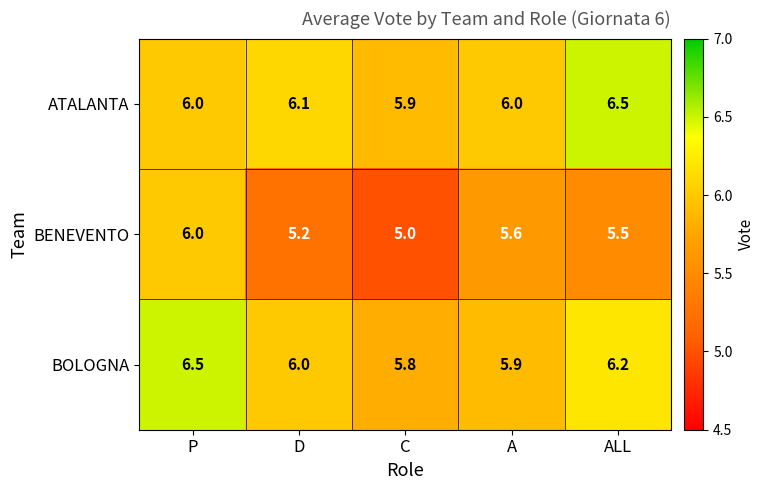

Reading right to left, what are all the values shown in this chart?

ATALANTA: 6.5	6.0	5.9	6.1	6.0
BENEVENTO: 5.5	5.6	5.0	5.2	6.0
BOLOGNA: 6.2	5.9	5.8	6.0	6.5